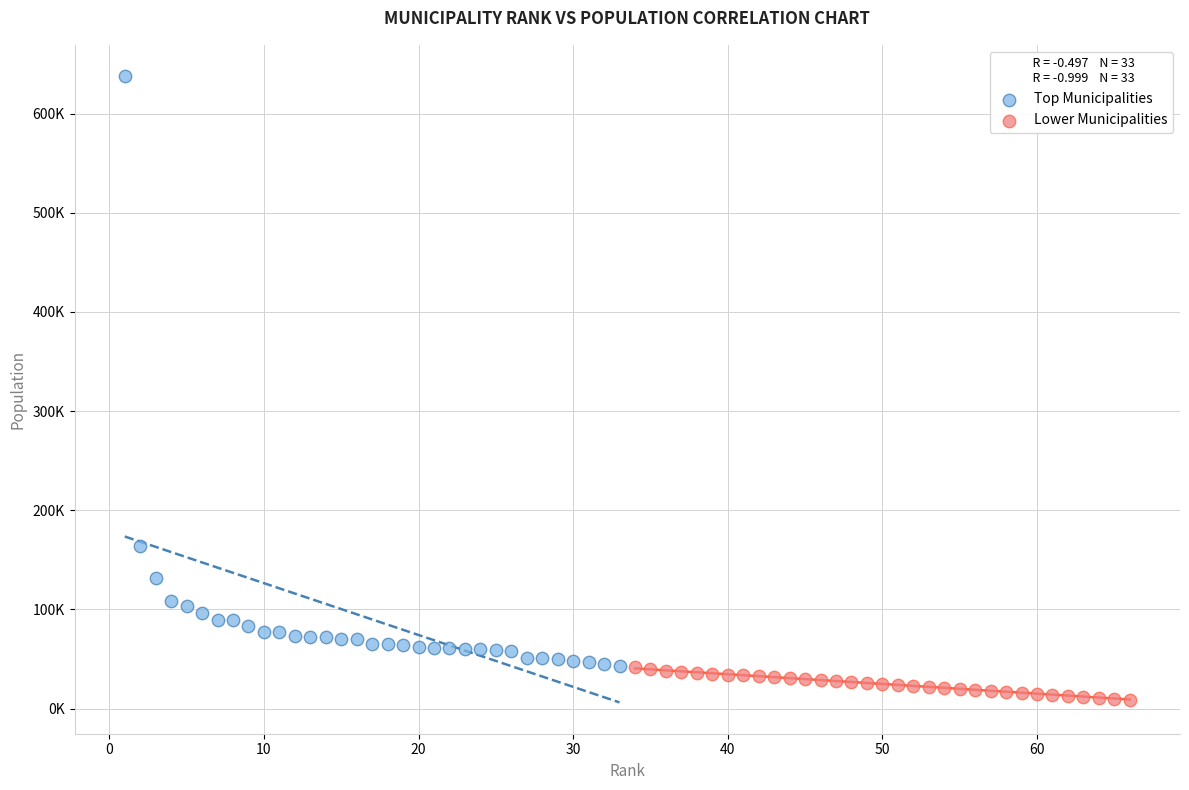

What are all the series names shown in the legend?

Top Municipalities, Lower Municipalities